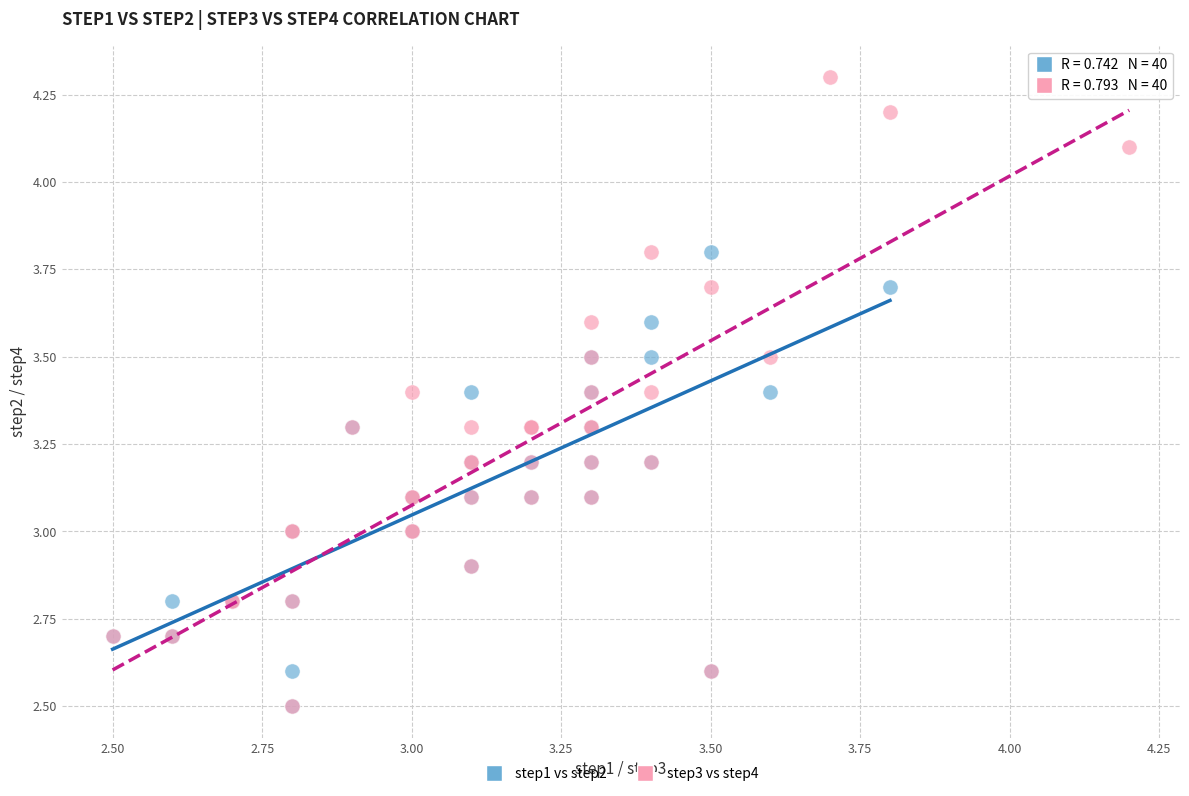

Which series has the widest spread of Y values?

step3 vs step4